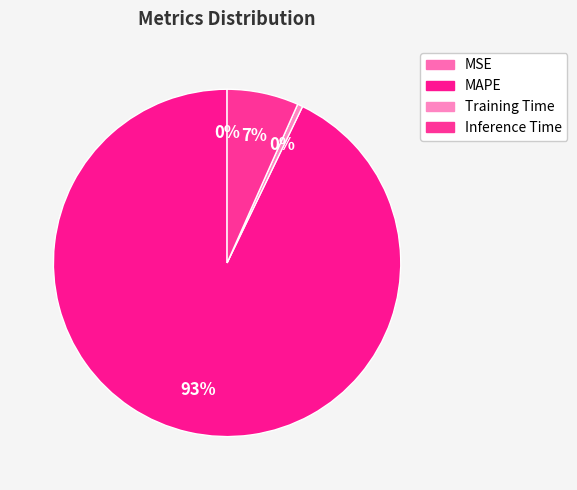

To the nearest percent, what is the difference between the largest and smallest slice percentages?

93%